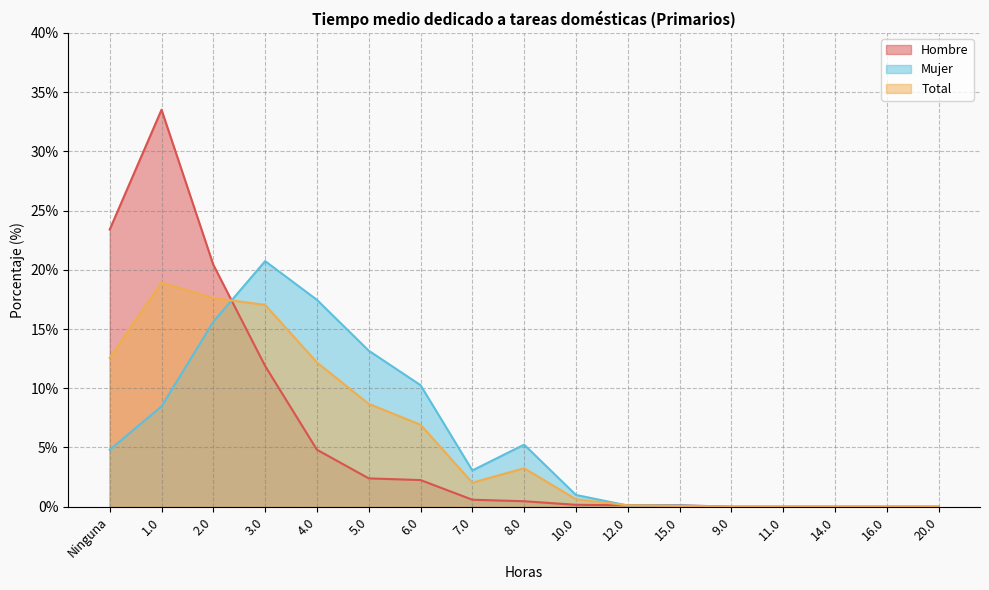

Is the value of Mujer at 8.0 greater than the value of Total at 10.0?

Yes